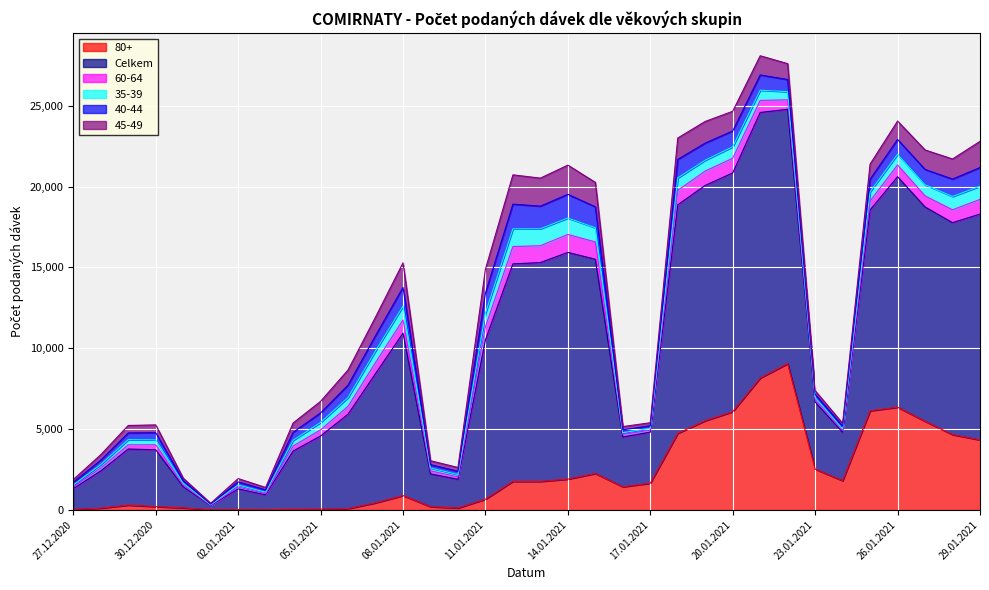

At 23.01.2021, list the series in order from largest to smallest.

Celkem, 80+, 45-49, 40-44, 60-64, 35-39